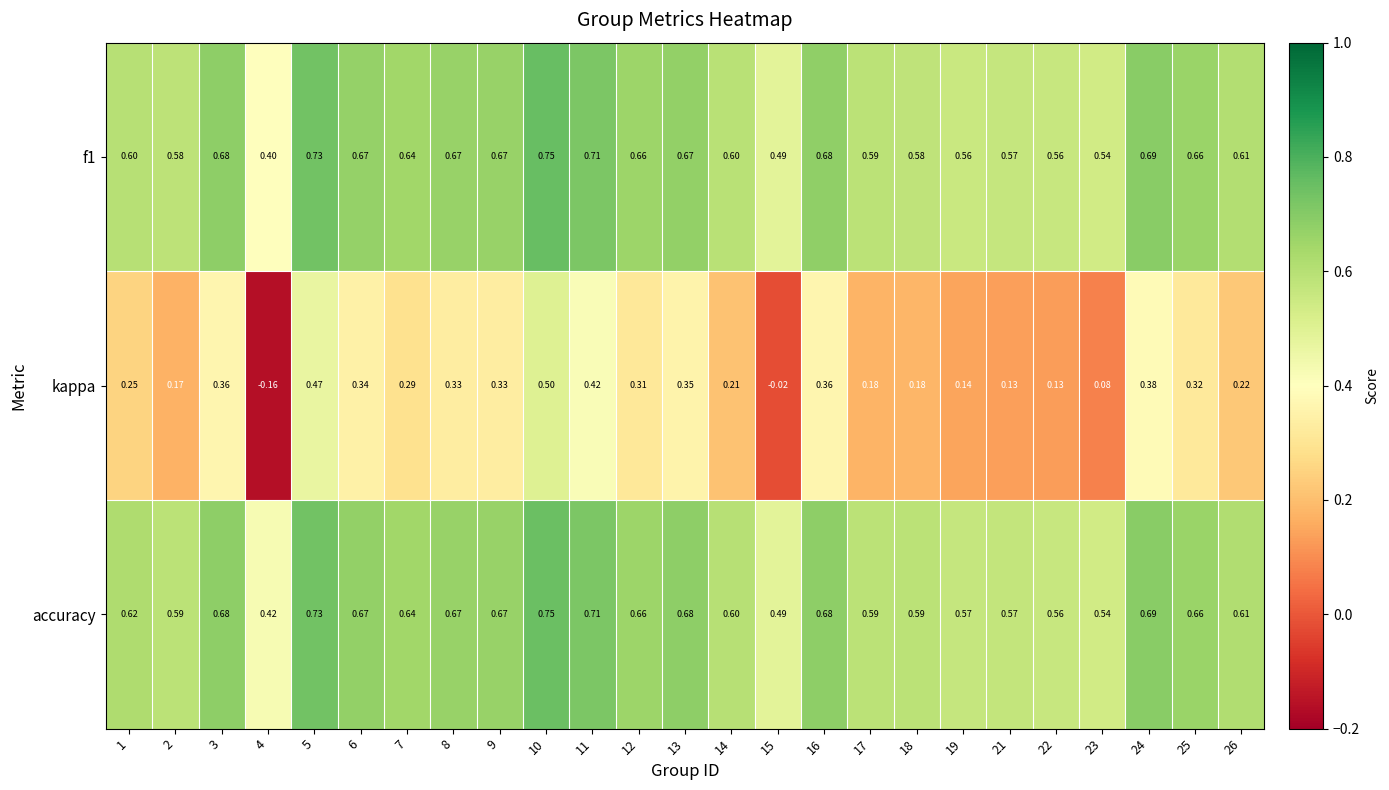

Which series changed the most between 17 and 25?

kappa